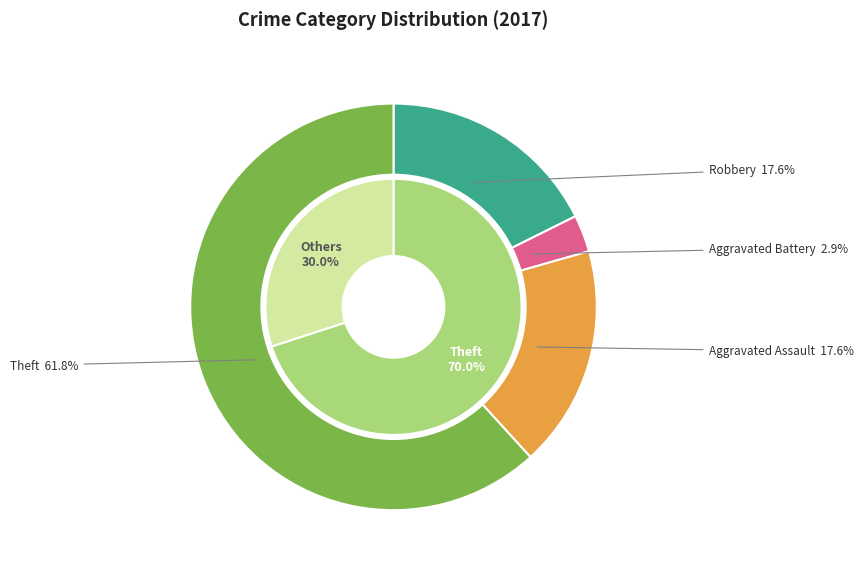

Between Theft and Aggravated Assault, which is larger?

Theft